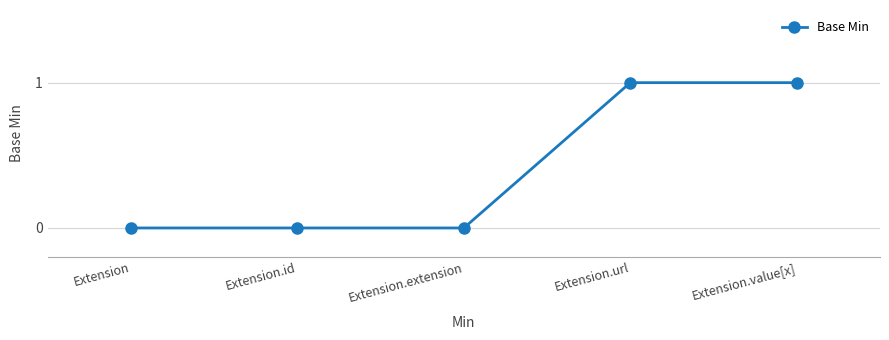

Reading right to left, list all the values displayed in this chart.

Extension.value[x]=1	Extension.url=1	Extension.extension=0	Extension.id=0	Extension=0